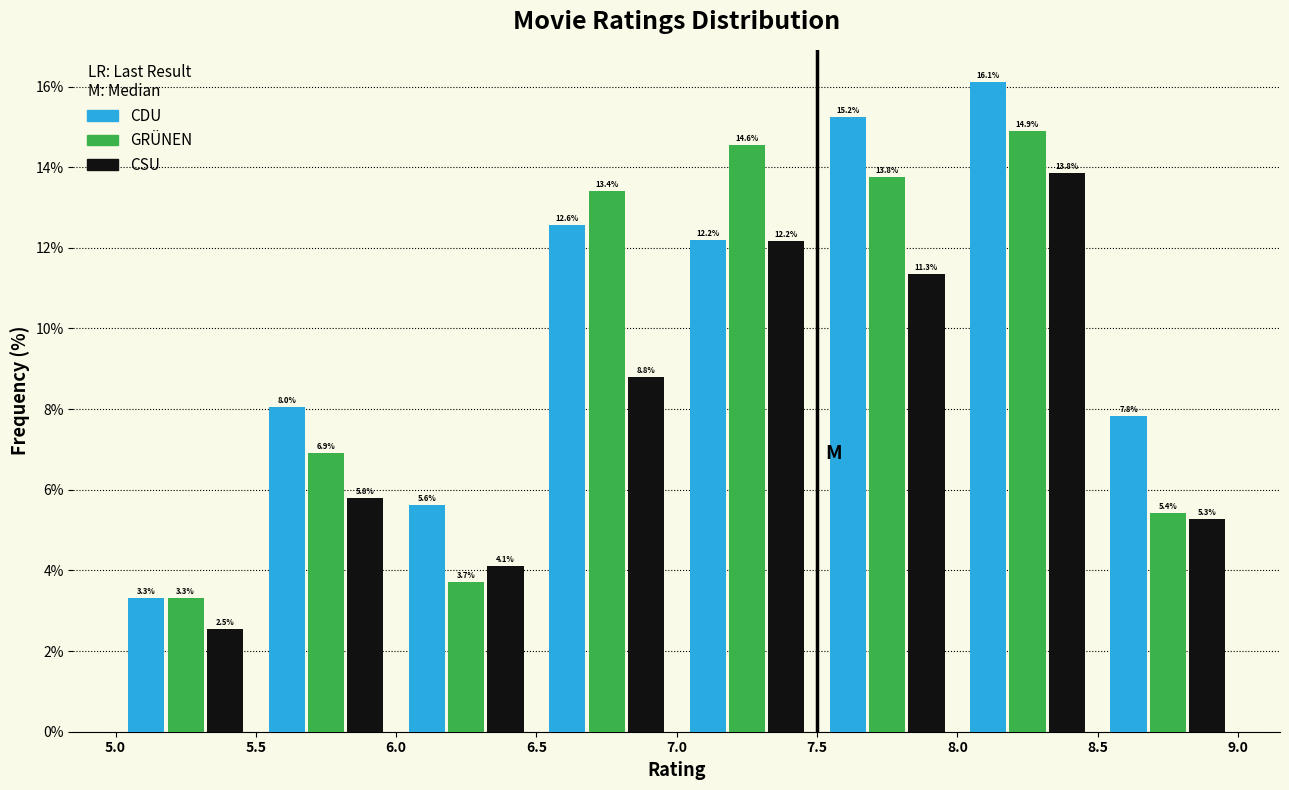

Reading left to right, transcribe this chart: for each range on the x-axis, give the height of each series' bar.

5.0 to 5.5: CDU=3.3	GRÜNEN=3.3	CSU=2.5
5.5 to 6.0: CDU=8.0	GRÜNEN=6.9	CSU=5.8
6.0 to 6.5: CDU=5.6	GRÜNEN=3.7	CSU=4.1
6.5 to 7.0: CDU=12.6	GRÜNEN=13.4	CSU=8.8
7.0 to 7.5: CDU=12.2	GRÜNEN=14.6	CSU=12.2
7.5 to 8.0: CDU=15.2	GRÜNEN=13.8	CSU=11.3
8.0 to 8.5: CDU=16.1	GRÜNEN=14.9	CSU=13.8
8.5 to 9.0: CDU=7.8	GRÜNEN=5.4	CSU=5.3